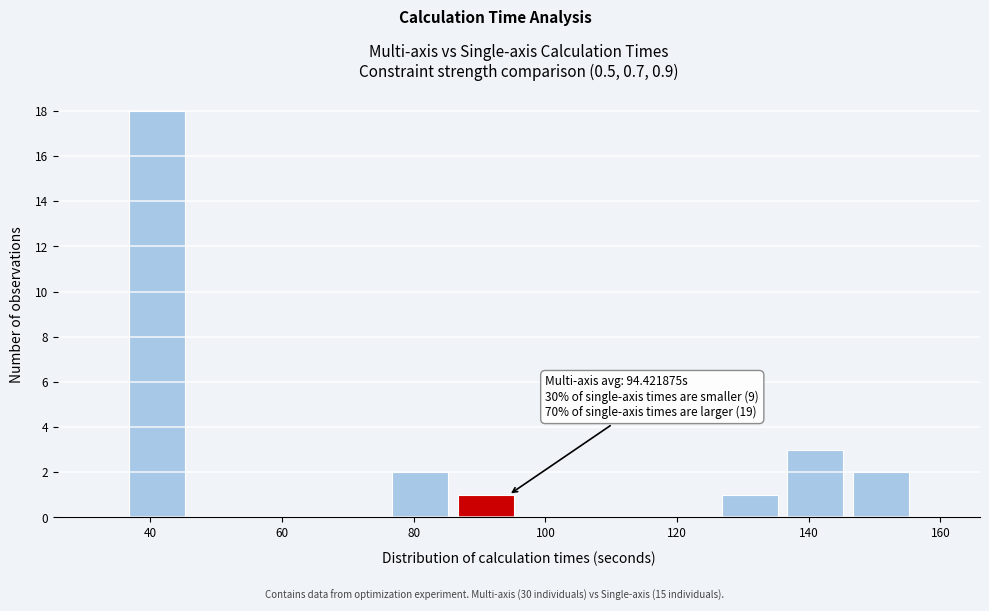

Over which range of the x-axis is the bar tallest?

36 to 46